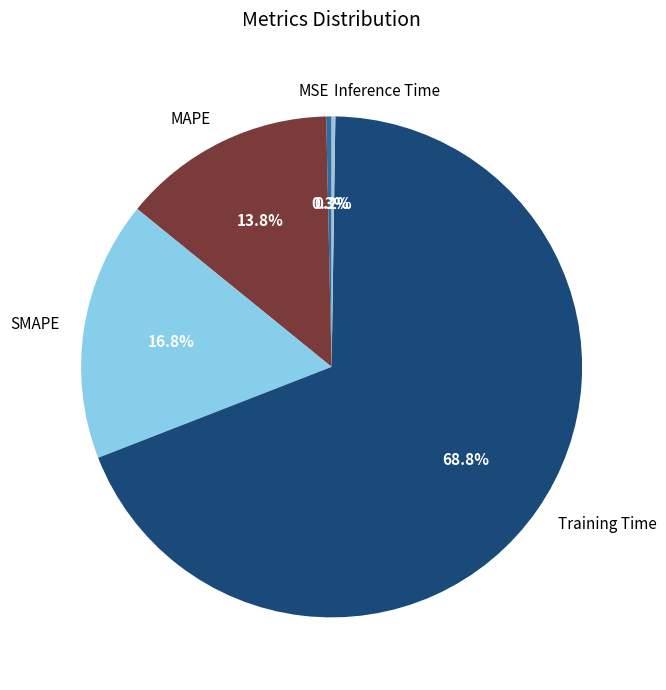

Which category has the biggest portion of the pie?

Training Time